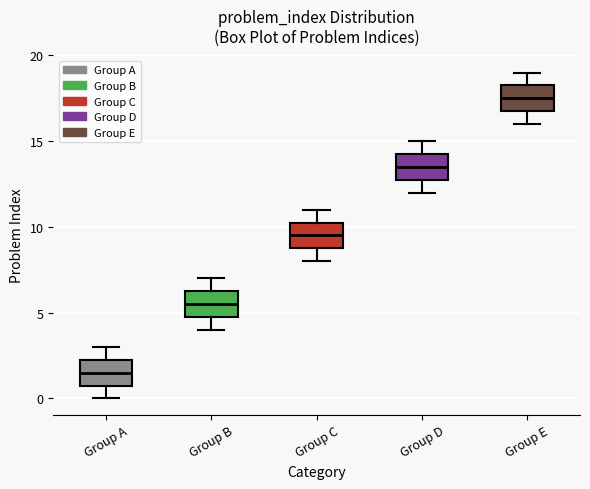

Where is the lower edge of the box for Group A on the y-axis? The values are not printed on the chart, so give them approximately, as read against the axis.

1.0